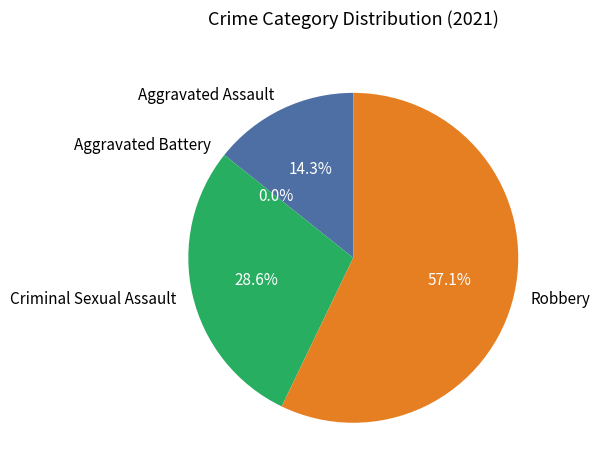

Which has a higher value, Robbery or Aggravated Assault?

Robbery